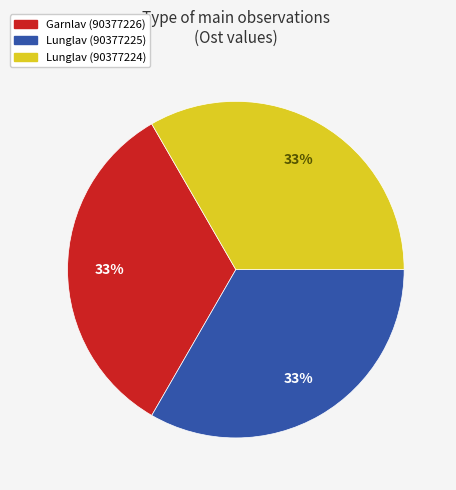

How many segments does this pie chart have?

3